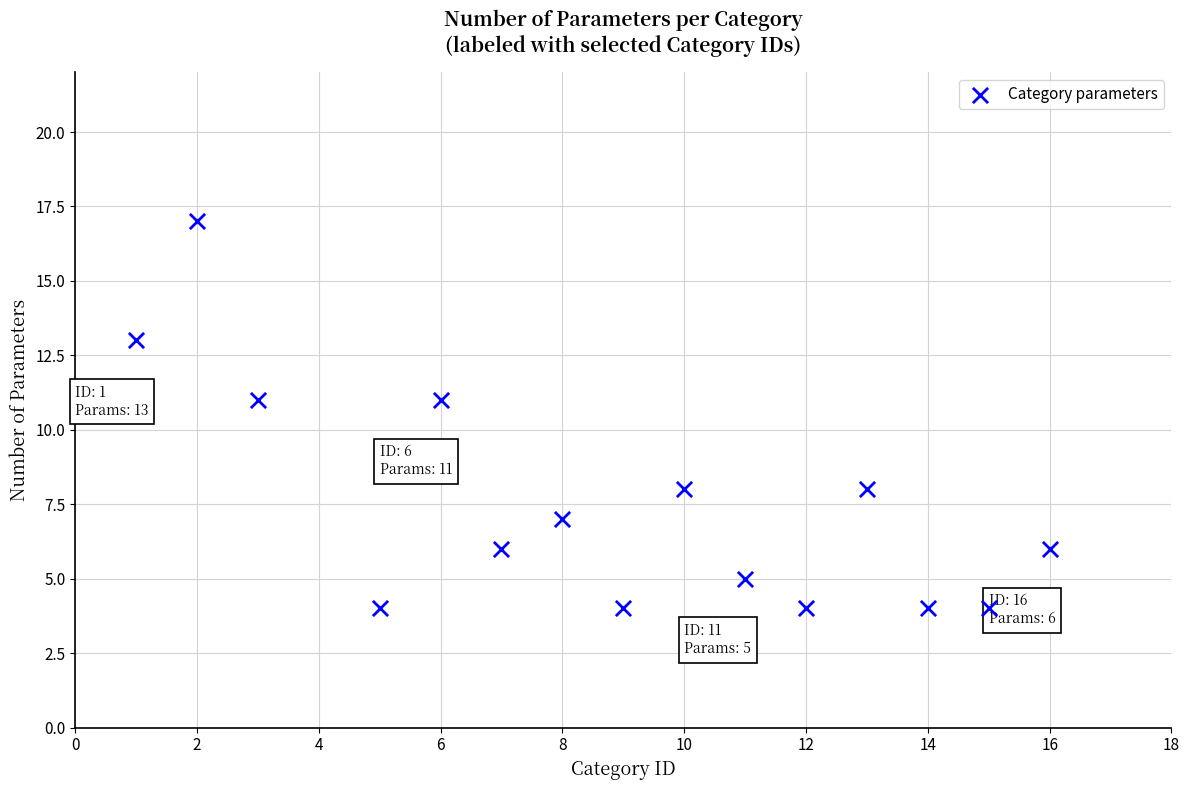

What is the range of Y values (max minus min)?

13